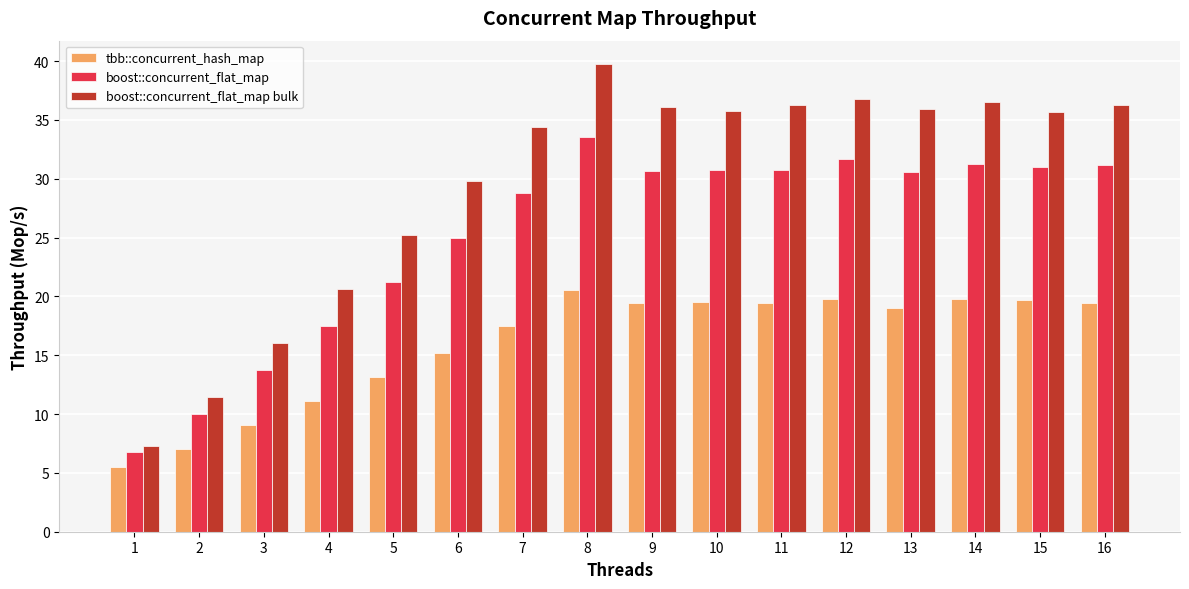

True or false: boost::concurrent_flat_map bulk has a value of 52.8 at 16.

False